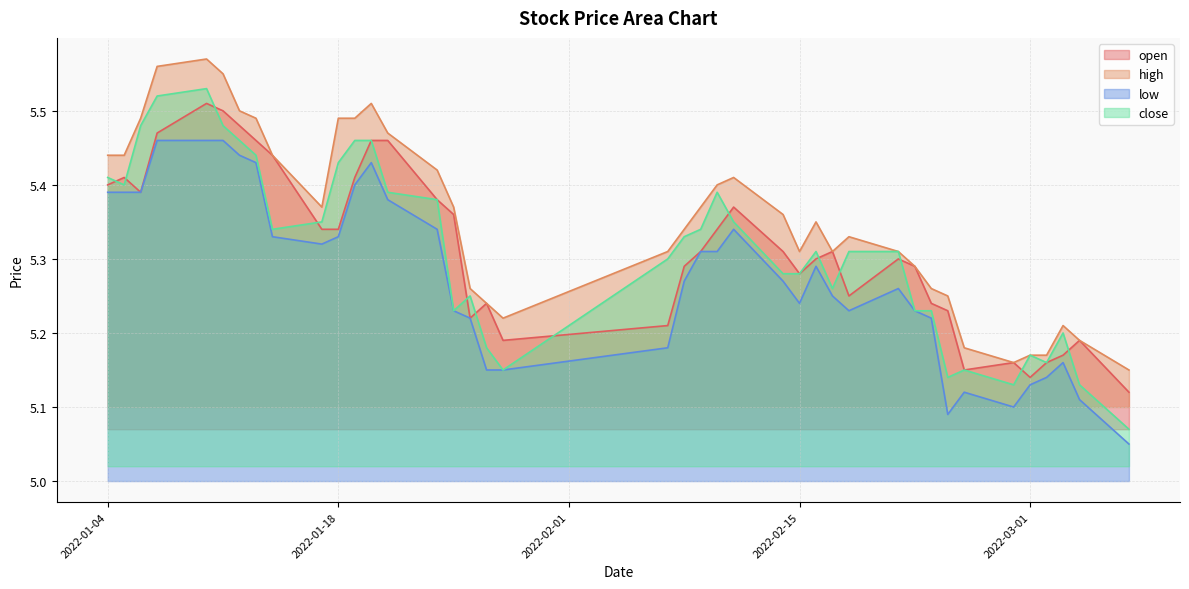

Where is the first local maximum for low?

2022-01-20